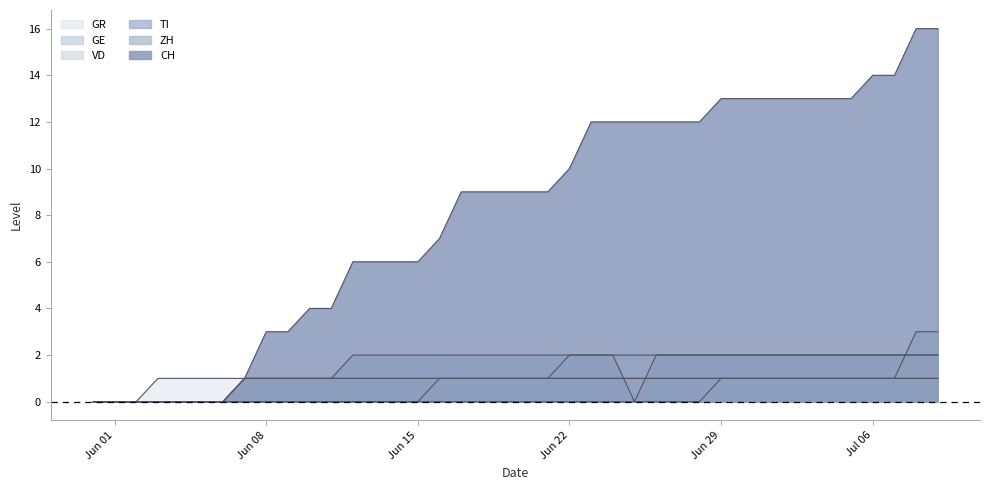

What is the total value across all series at Jun 29?

20